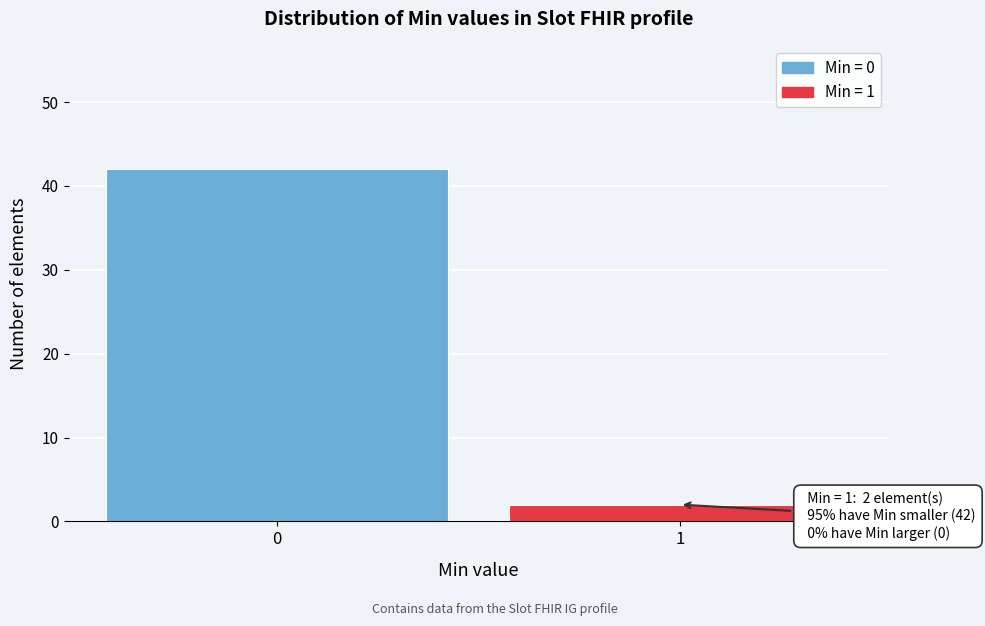

Reading left to right, list all the values displayed in this chart.

42	2